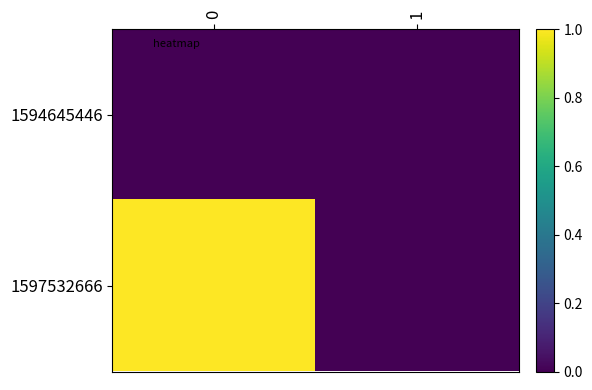

Rank the series by their maximum value, from highest to lowest.

1597532666, 1594645446